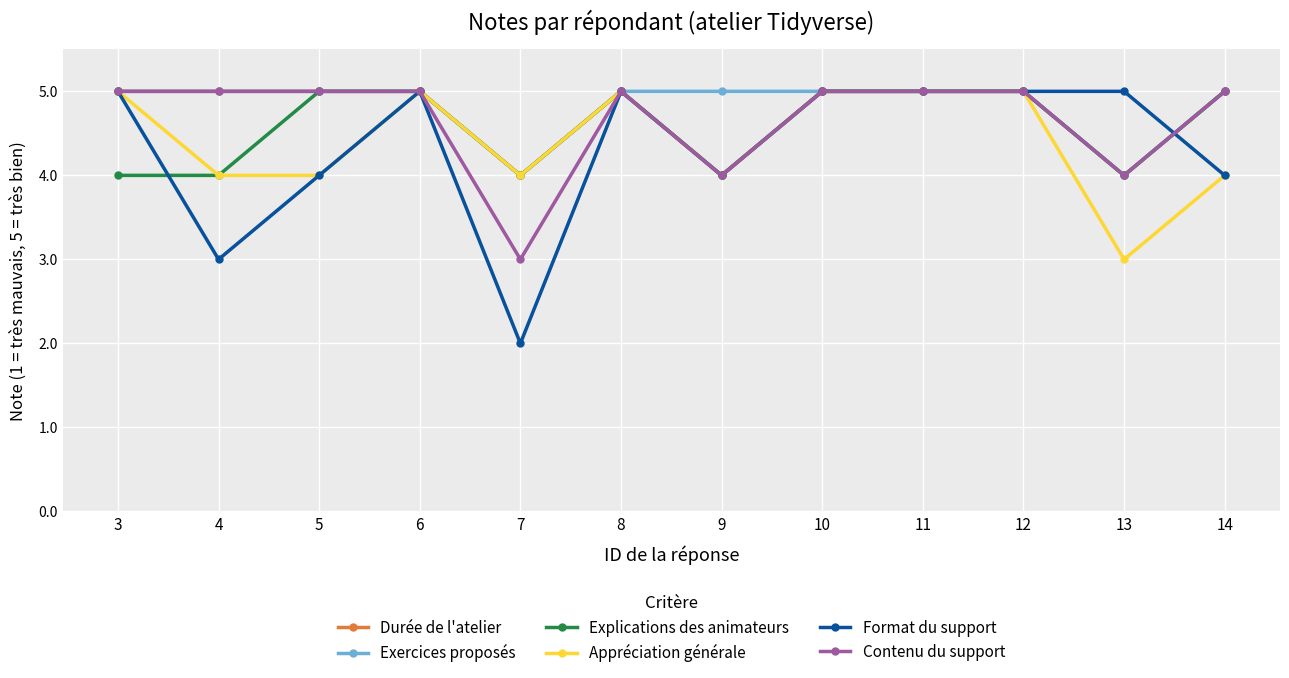

What are all the series names shown in the legend?

Durée de l'atelier, Exercices proposés, Explications des animateurs, Appréciation générale, Format du support, Contenu du support